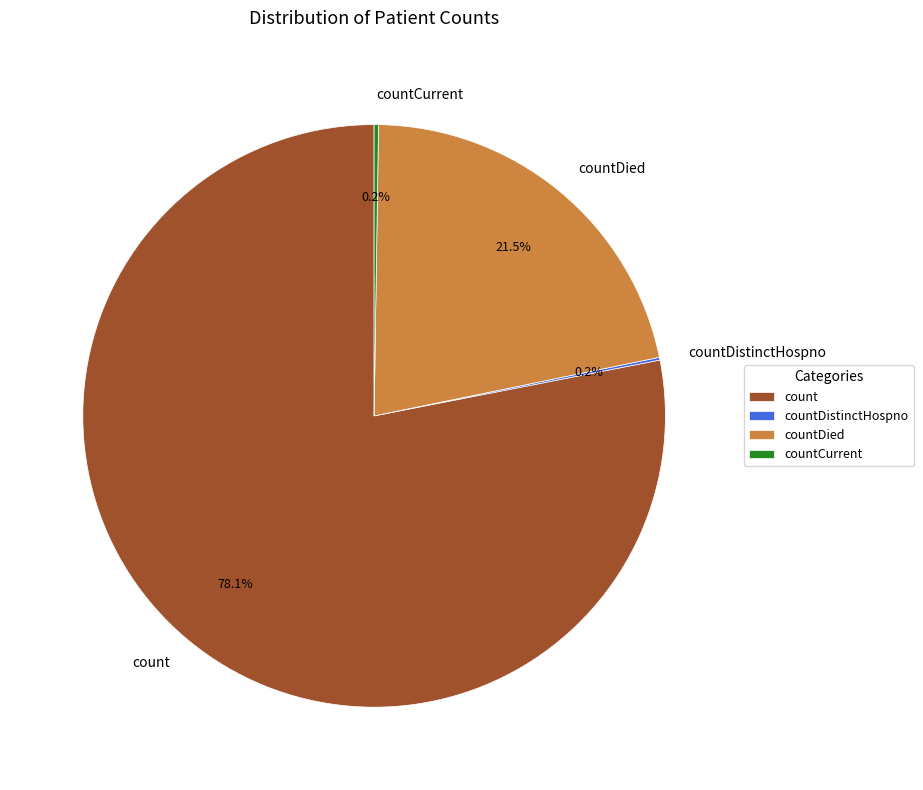

Which slice is the largest?

count